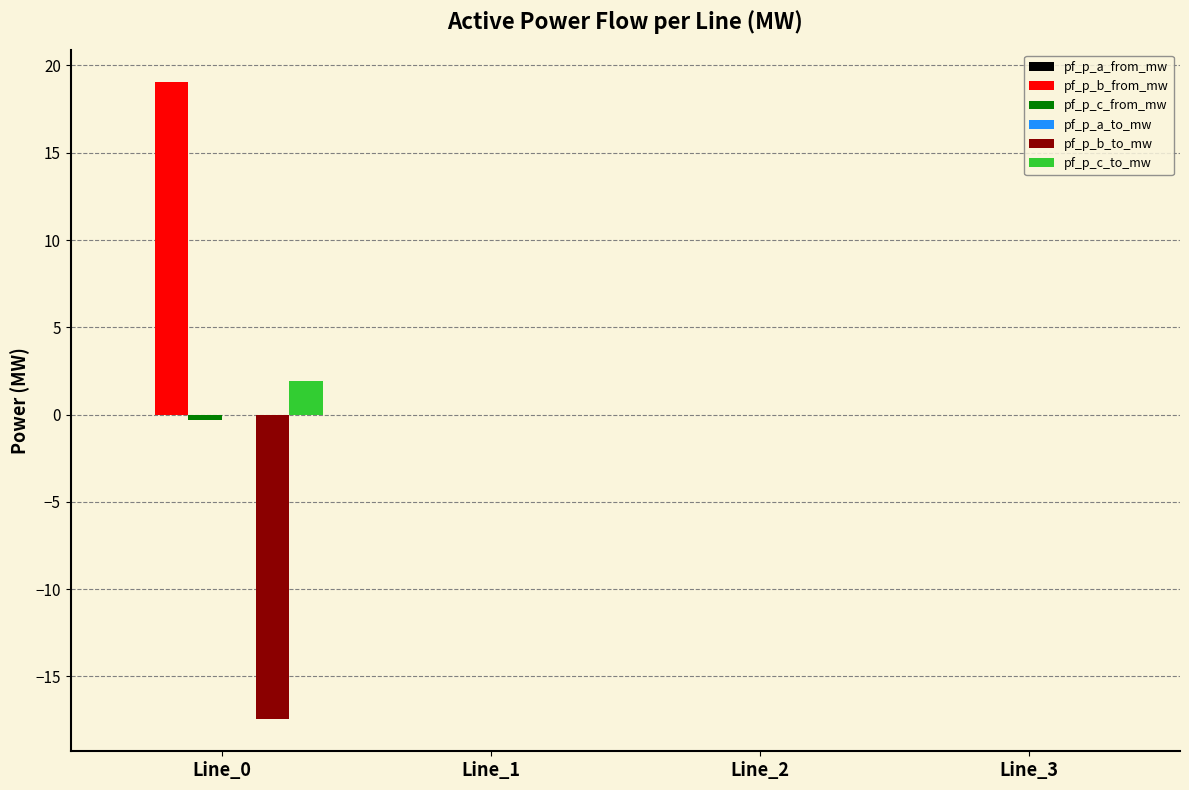

How many groups of bars are there?

4